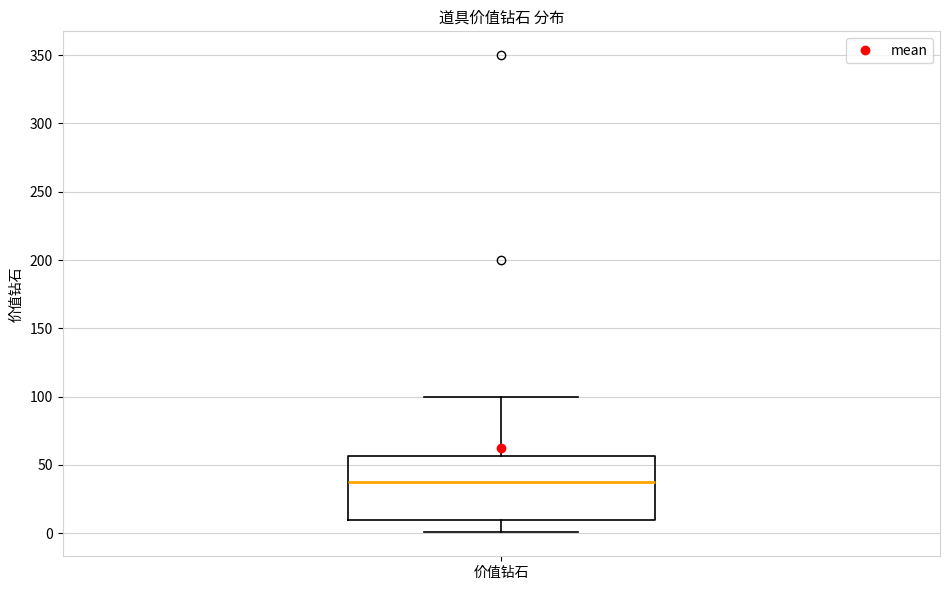

Transcribe this box plot: give where the median line is, the range the box spans, and where the two whiskers end, as read against the y-axis. The values are not printed on the chart, so give them approximately, as read against the axis.

median 40, box 10 to 55, whiskers 0 to 100